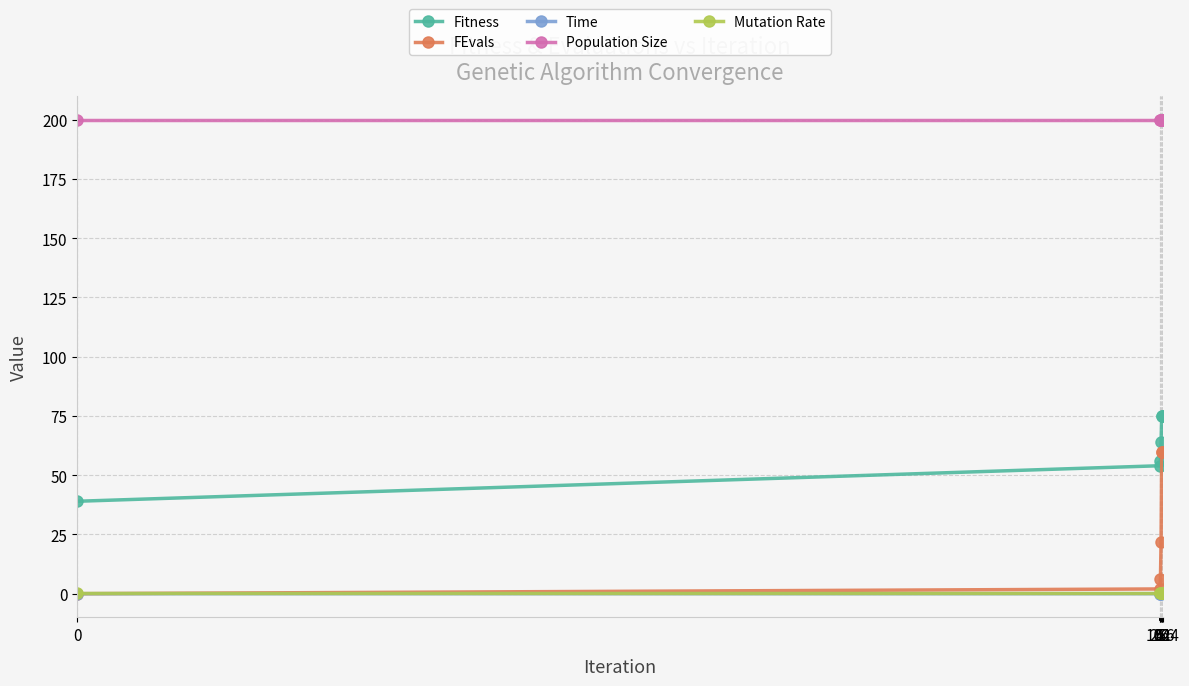

What is the average value of the Population Size series?

200.0